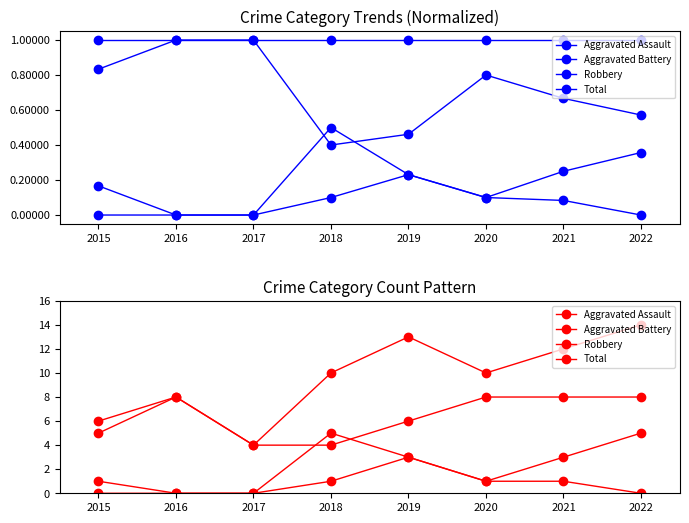

Which label corresponds to the largest value in the chart?

2022